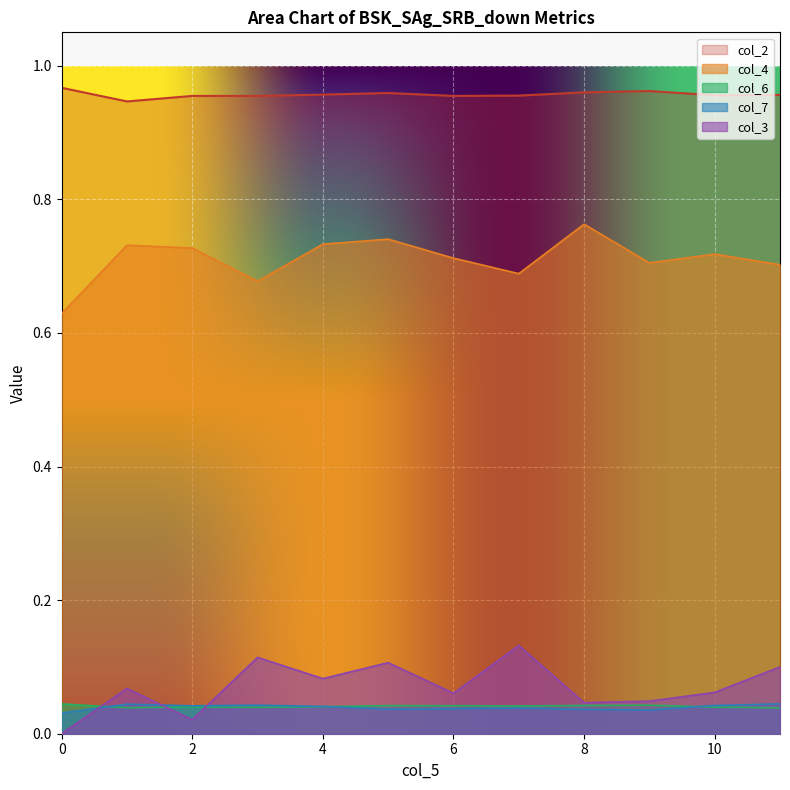

How many lines are shown in the chart?

5